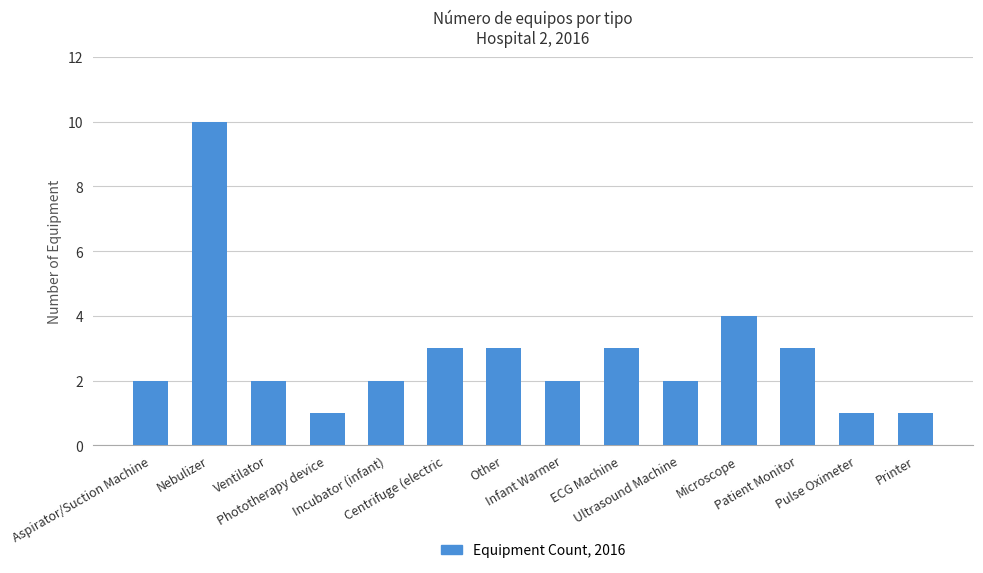

True or false: the data shows 10 at Nebulizer.

True